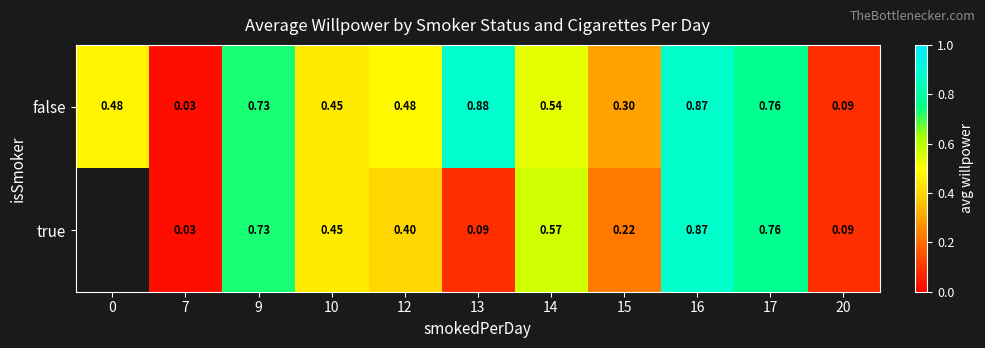

Is the value of false at 17 greater than the value of true at 7?

Yes